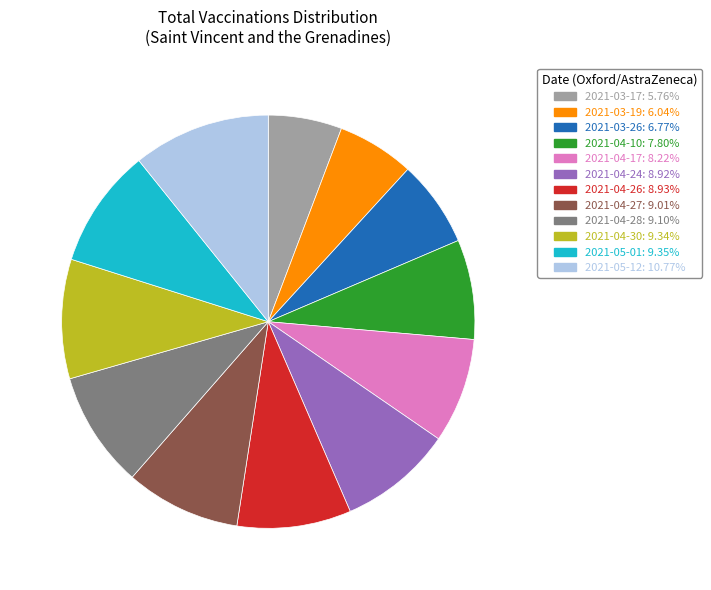

Approximately how many times larger is the value at 2021-05-12 compared to 2021-04-10?

1.4